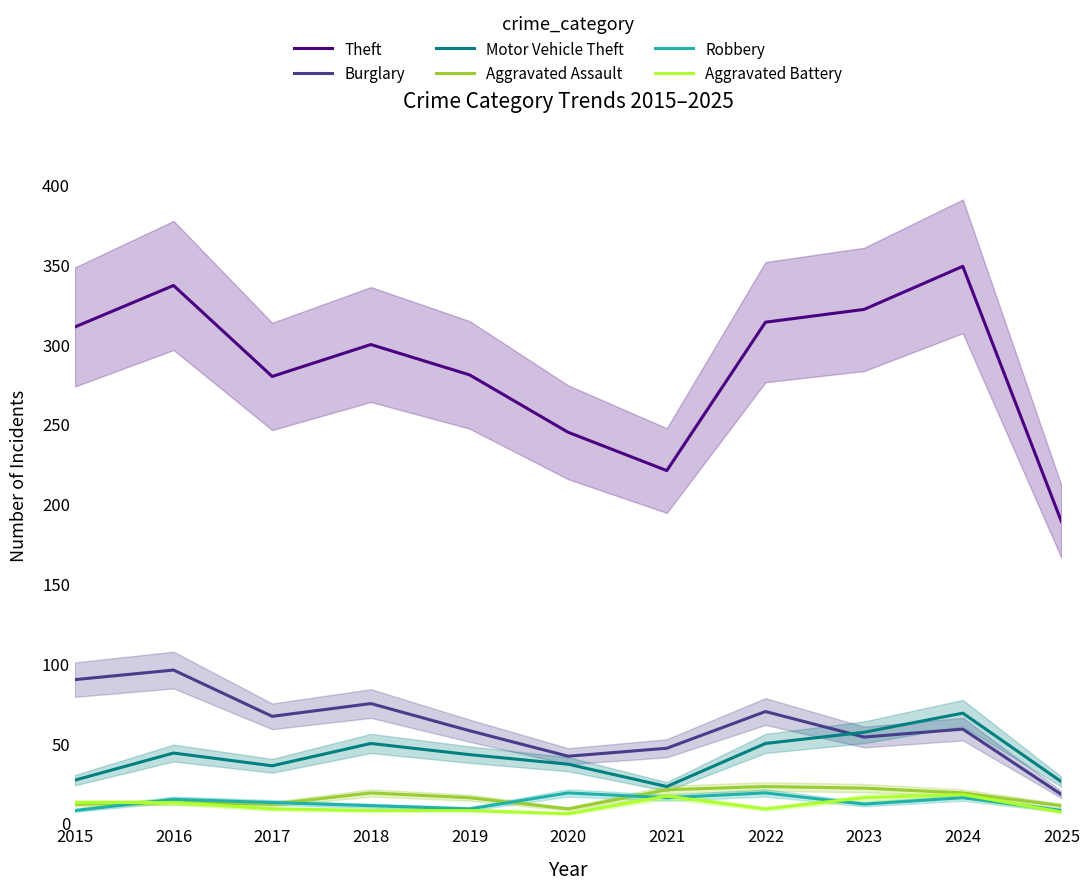

At 2017, list the series in order from smallest to largest.

Aggravated Battery, Aggravated Assault, Robbery, Motor Vehicle Theft, Burglary, Theft